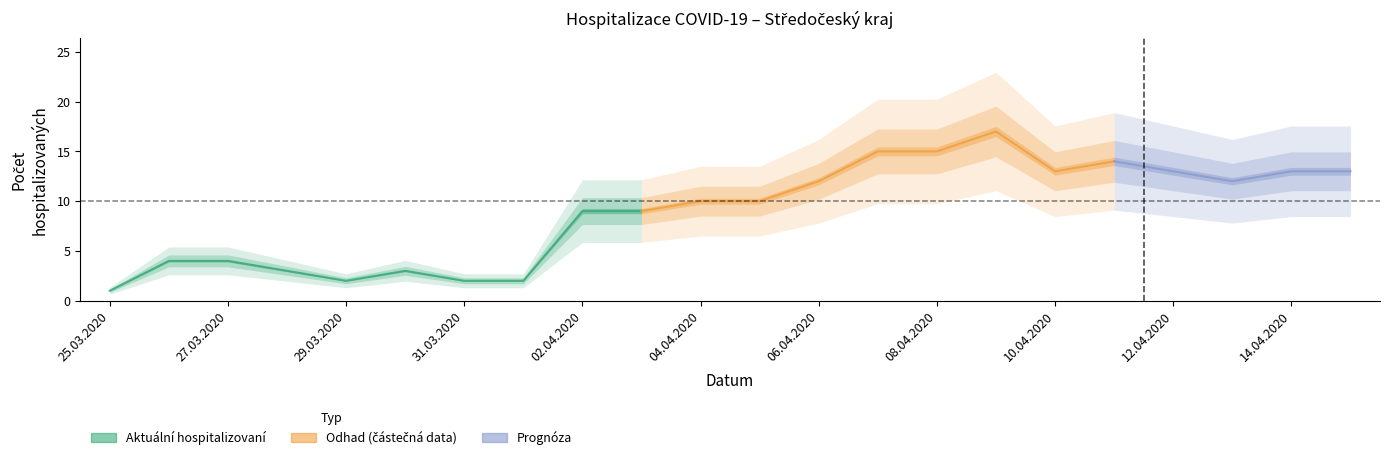

The value of Lehký at 07.04.2020 is 2. True or false?

False